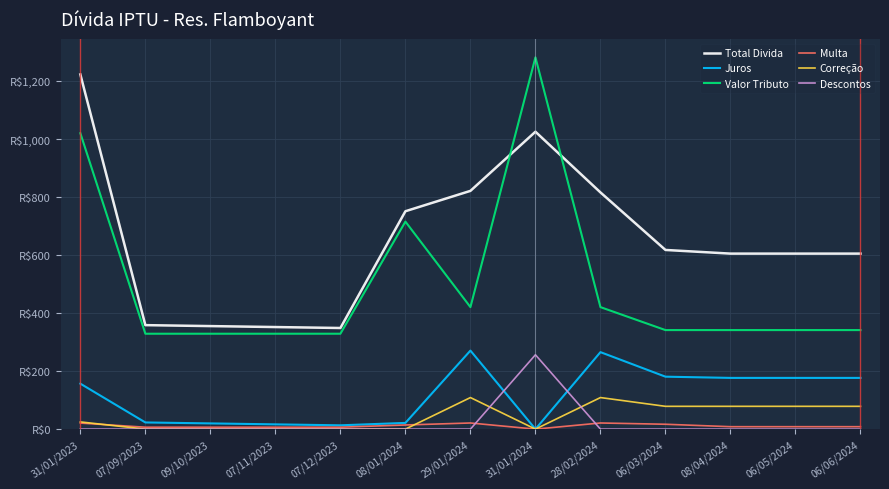

Reading left to right, extract all data points from this chart.

Total Divida: 1222.5	358.4	355.1	351.8	348.6	751.0	821.2	1025.0	815.9	617.5	604.9	604.9	604.9
Juros: 156.7	23.0	19.7	16.4	13.2	21.5	270.6	0.0	265.4	180.8	176.6	176.6	176.6
Valor Tributo: 1020.0	328.8	328.8	328.8	328.8	715.2	420.5	1281.3	420.5	341.4	341.4	341.4	341.4
Multa: 20.9	6.6	6.6	6.6	6.6	14.3	21.2	0.0	21.2	16.8	8.4	8.4	8.4
Correção: 24.9	0.0	0.0	0.0	0.0	0.0	108.8	0.0	108.8	78.6	78.6	78.6	78.6
Descontos: 0.0	0.0	0.0	0.0	0.0	0.0	0.0	256.2	0.0	0.0	0.0	0.0	0.0